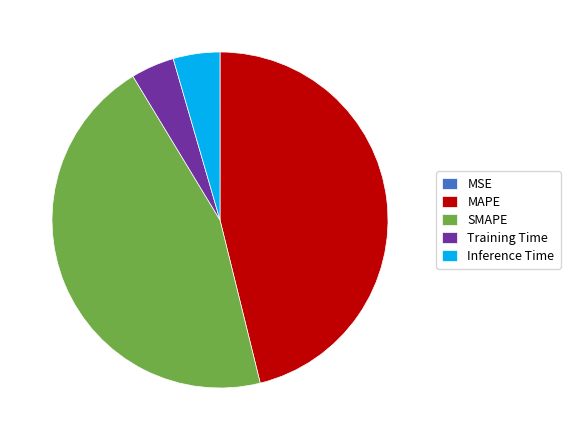

Approximately how many times larger is the value at Training Time compared to SMAPE?

0.1